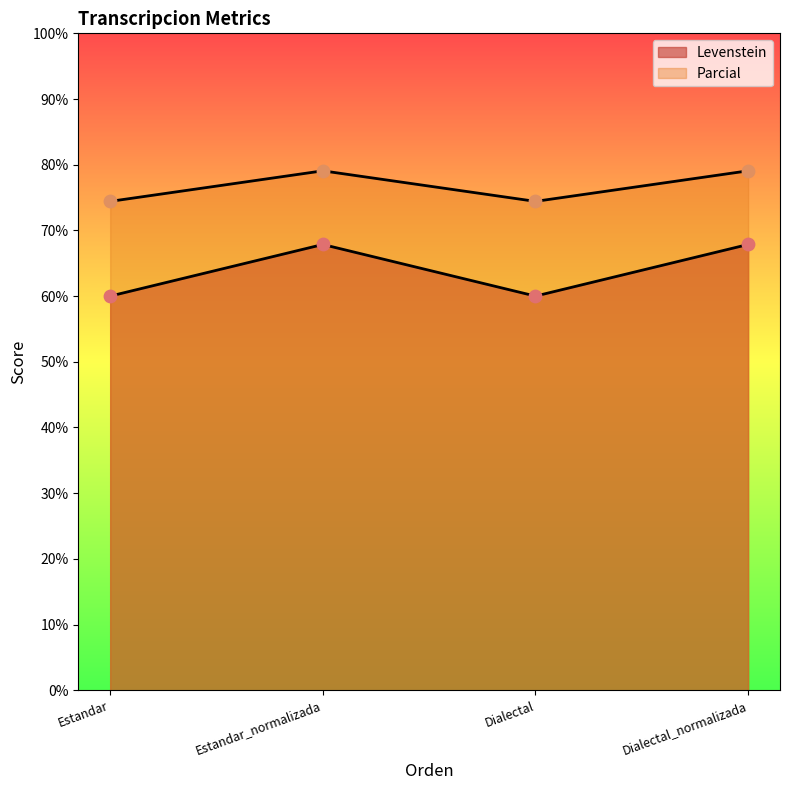

At how many categories does at least one series exceed 75?

2